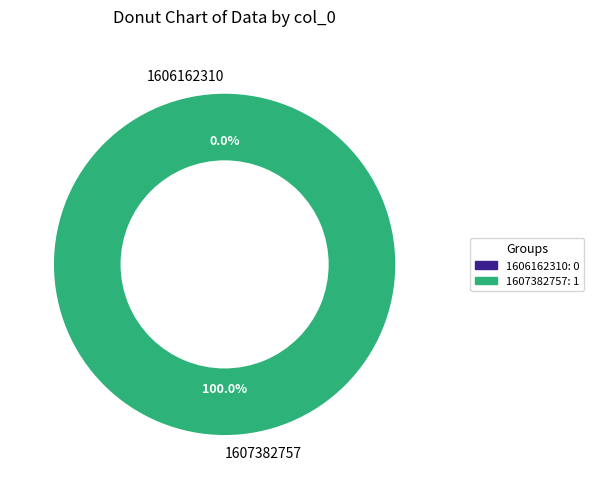

The 1607382757 slice represents 85% of the pie. True or false?

False